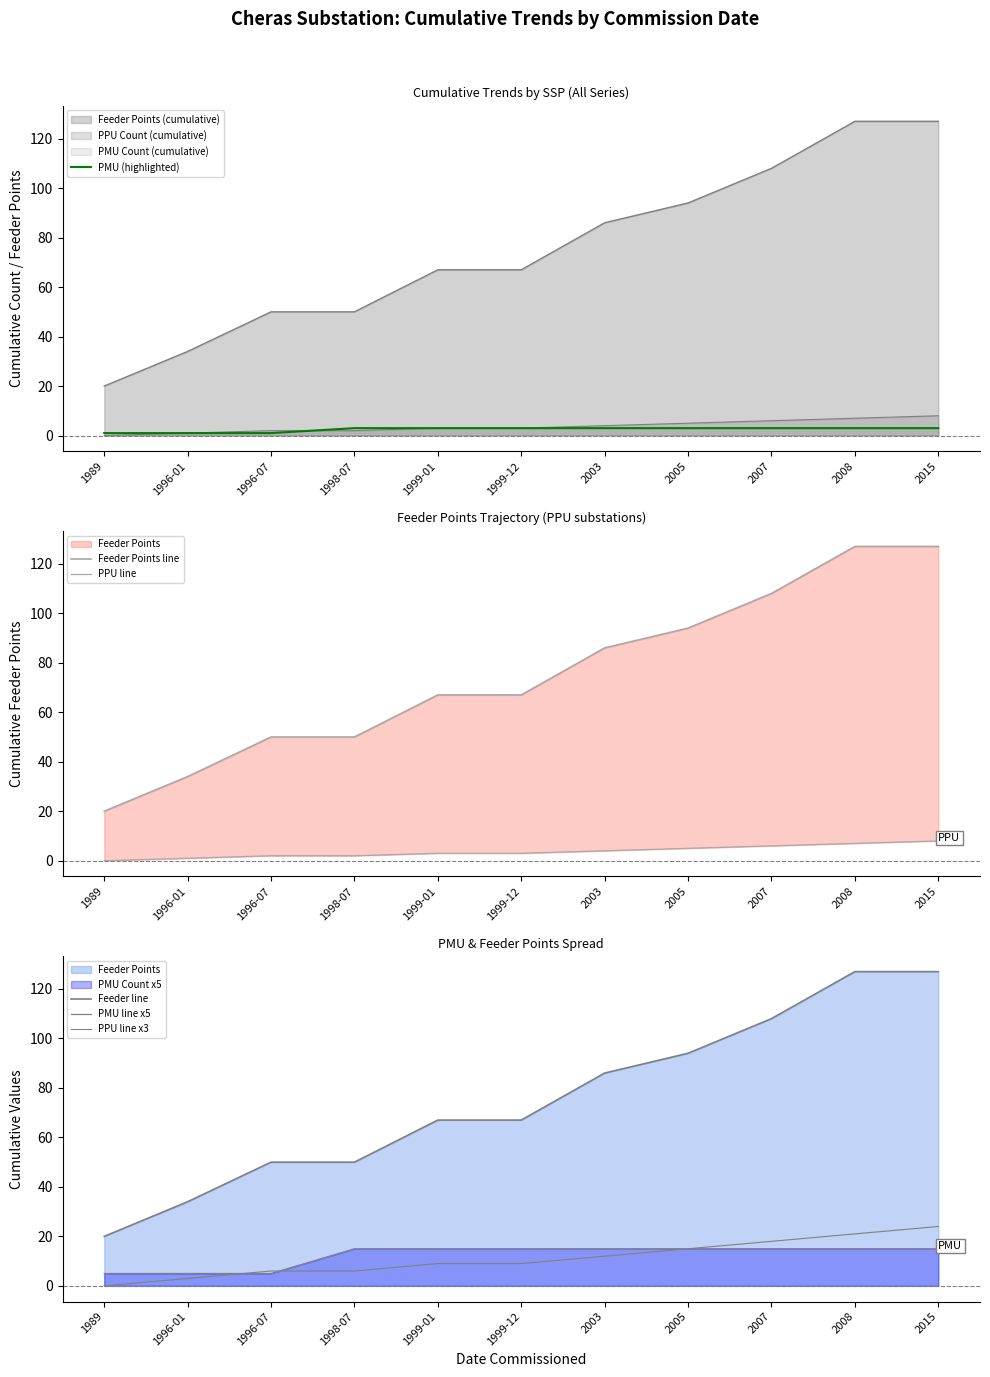

What value does the PMU (highlighted) series have at 1999-12?

3